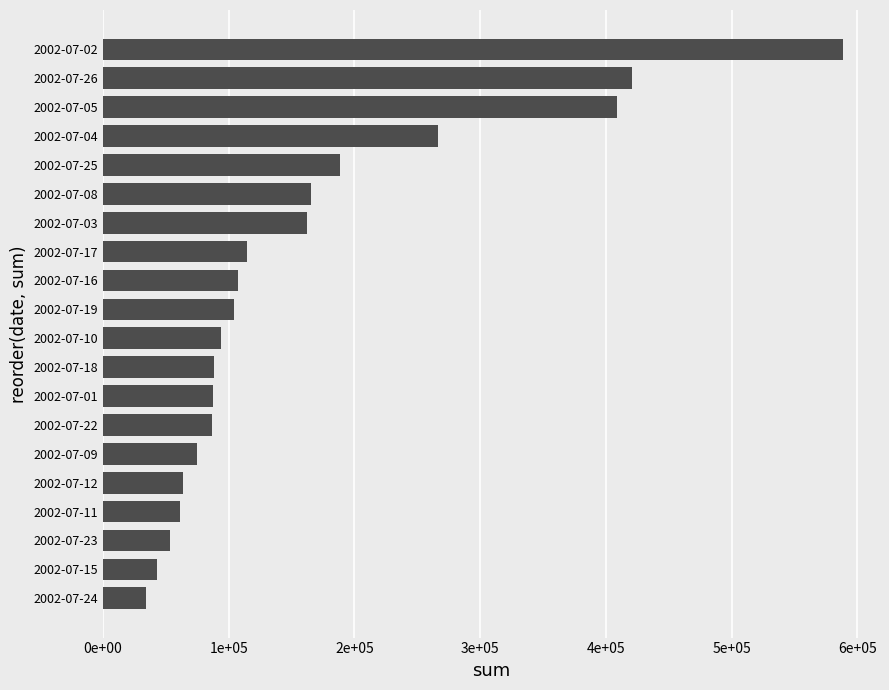

How many values are below 104325?

10